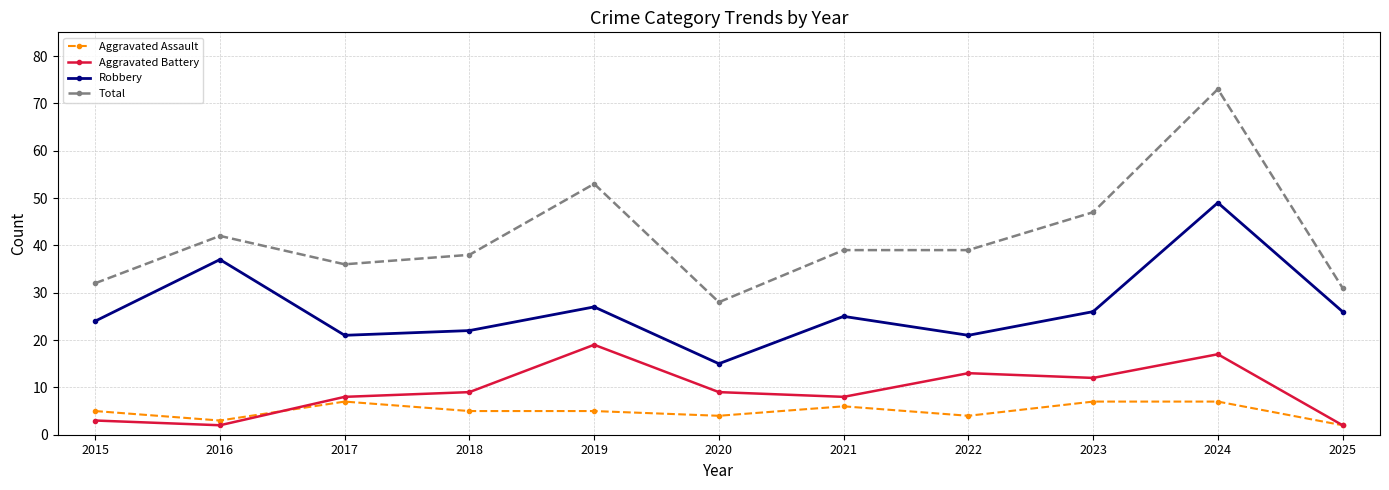

Is the value of Robbery at 2024 greater than the value of Aggravated Battery at 2016?

Yes